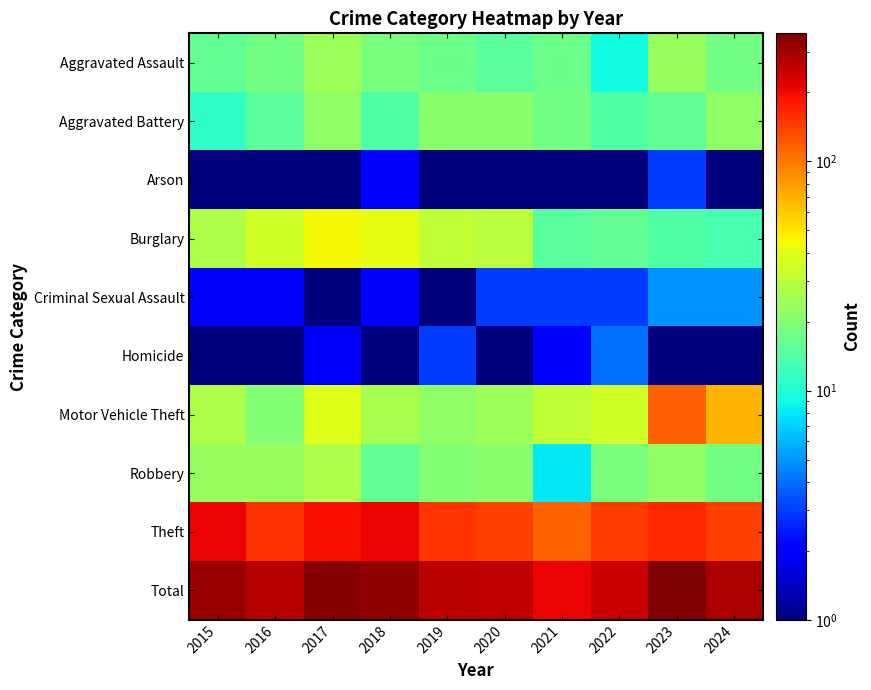

Between 2017 and 2023, which is larger?

2017